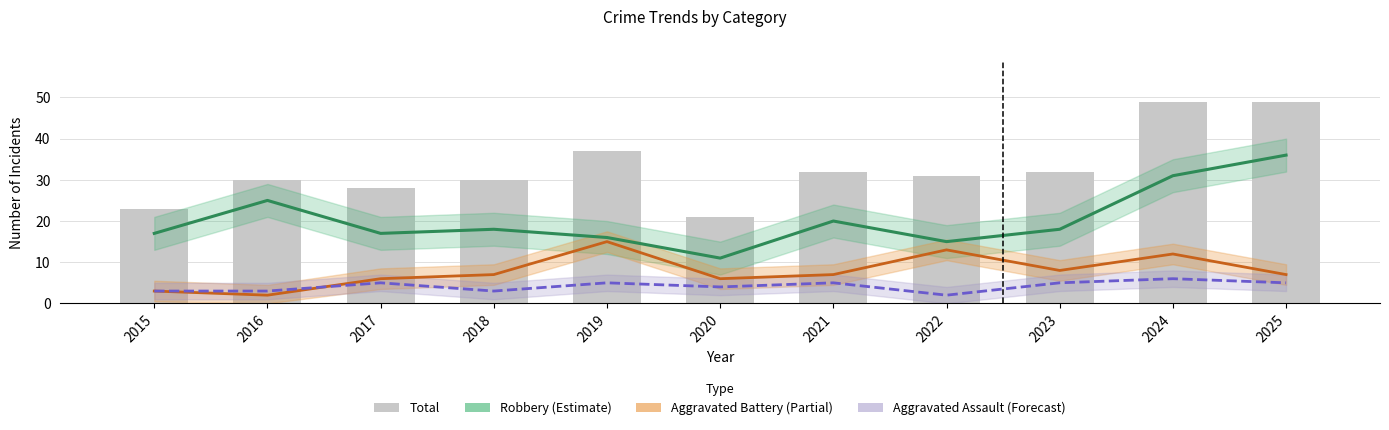

Between 2016 and 2020, which series saw the biggest shift?

Robbery